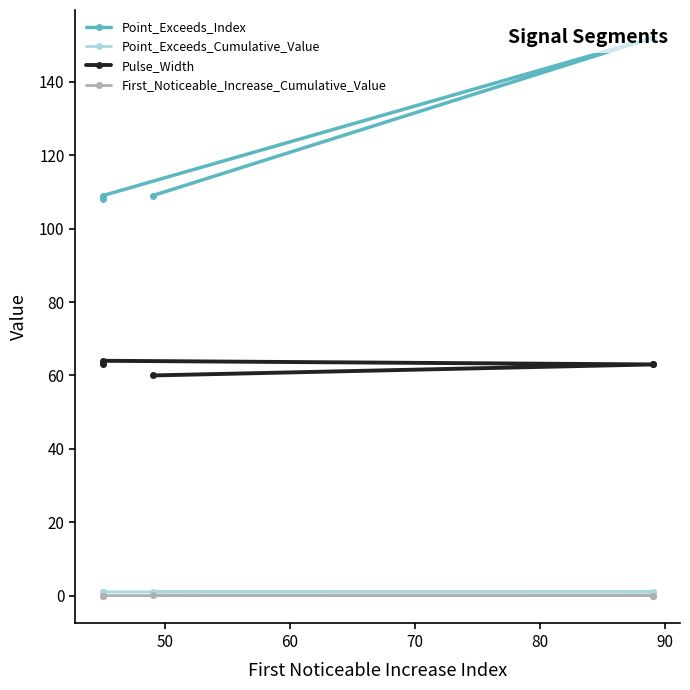

How many values in the First_Noticeable_Increase_Cumulative_Value series exceed 0?

1